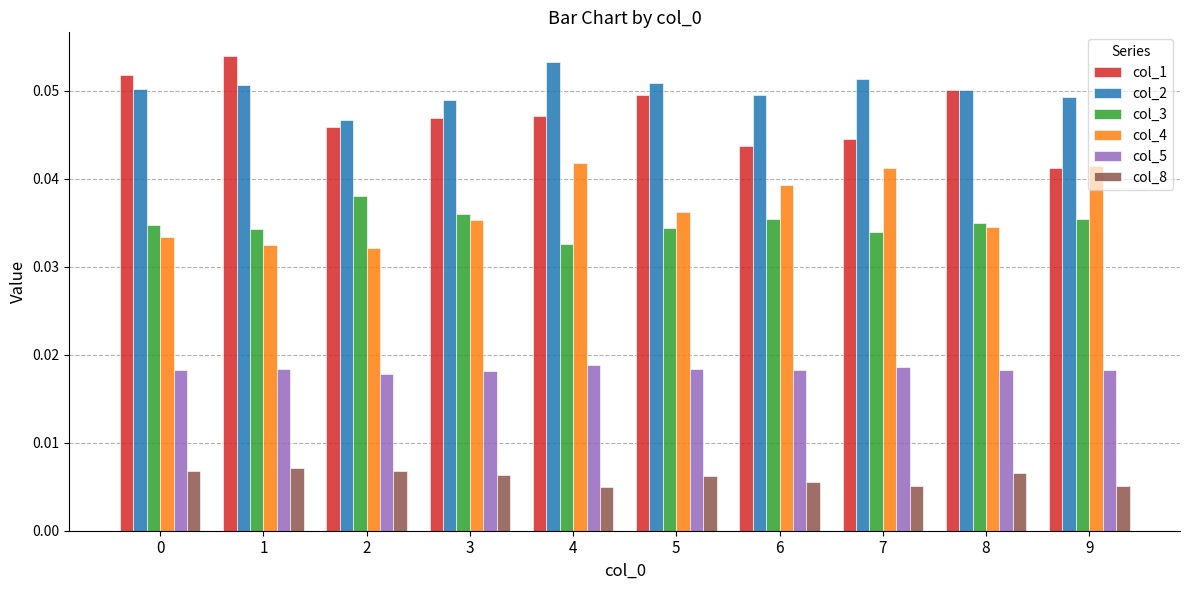

How many col_8 values are between 0 and 1?

10